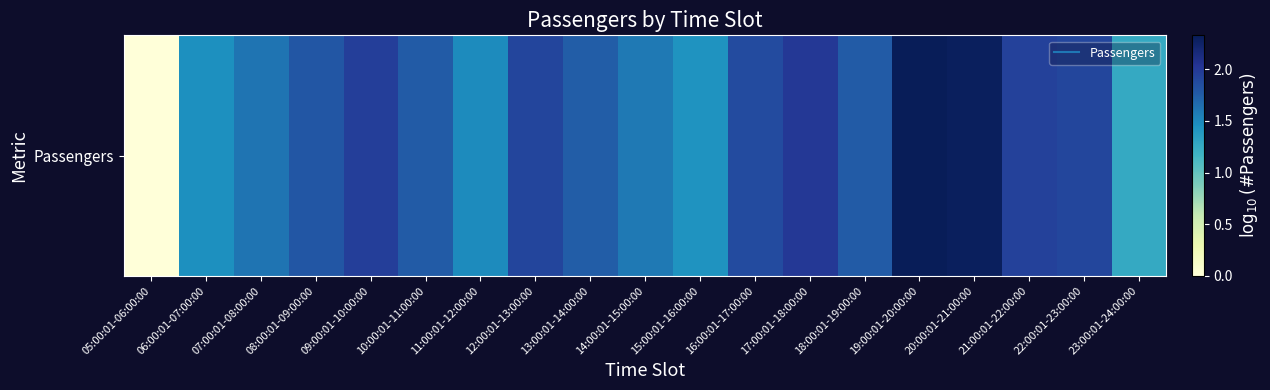

What is the difference between the maximum and minimum values?

2.3